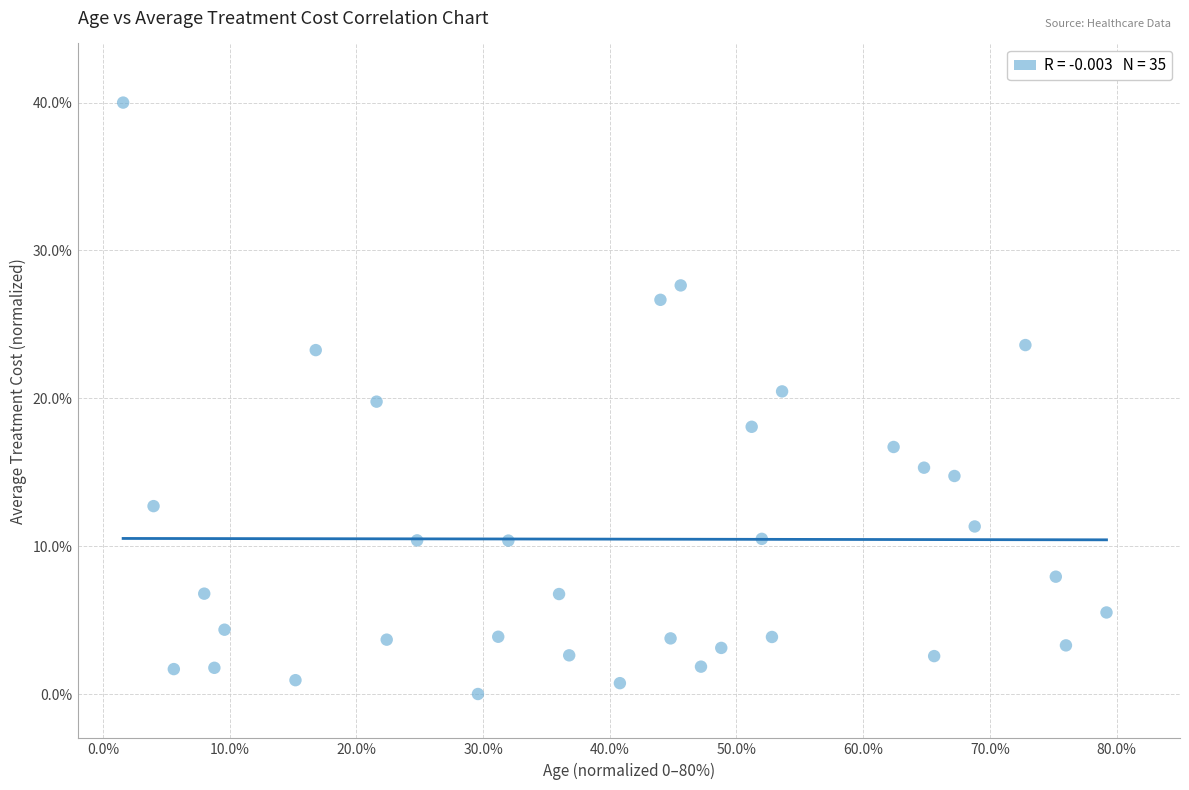

What is the range of Y values (max minus min)?

40.0